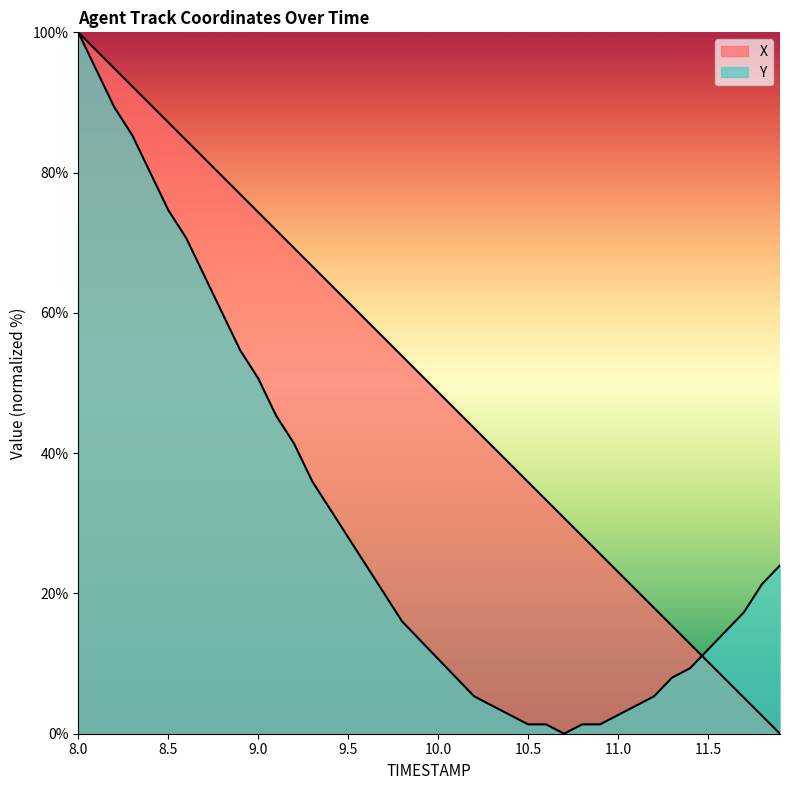

What is the value of the Y point at the 30th from the left?

1.3